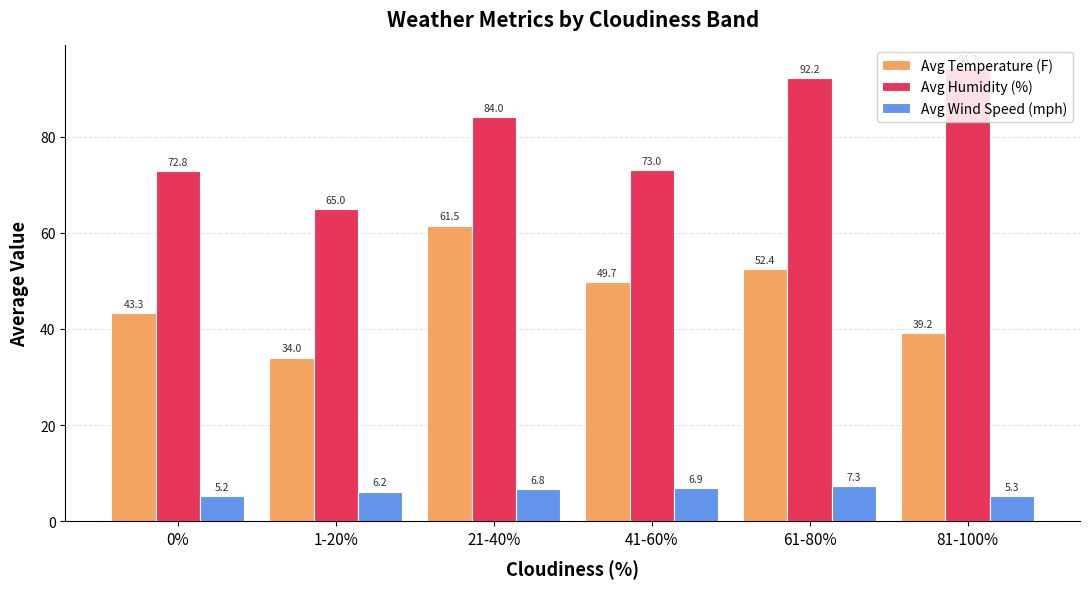

Rank the categories by Avg Wind Speed (mph) value from highest to lowest.

61-80%, 41-60%, 21-40%, 1-20%, 81-100%, 0%